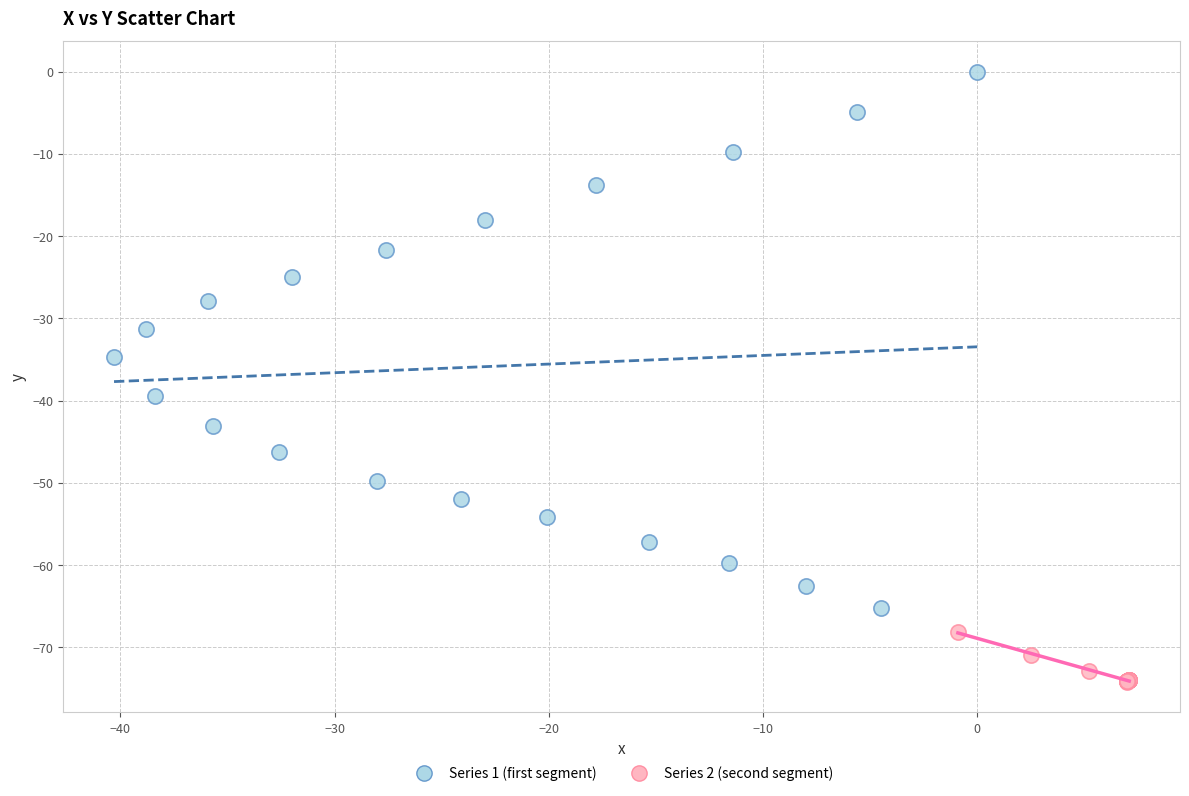

Which series reaches the minimum Y coordinate?

Series 2 (second segment)